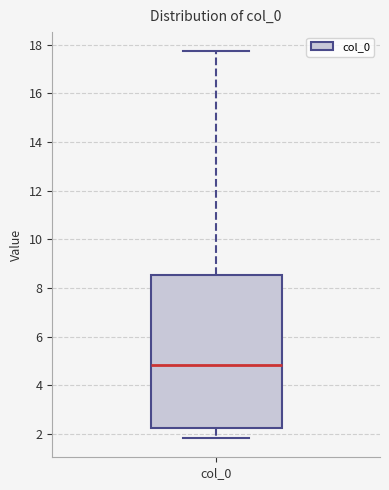

Transcribe this box plot: give where the median line is, the range the box spans, and where the two whiskers end, as read against the y-axis. The values are not printed on the chart, so give them approximately, as read against the axis.

median 4.8, box 2.2 to 8.6, whiskers 1.8 to 17.8